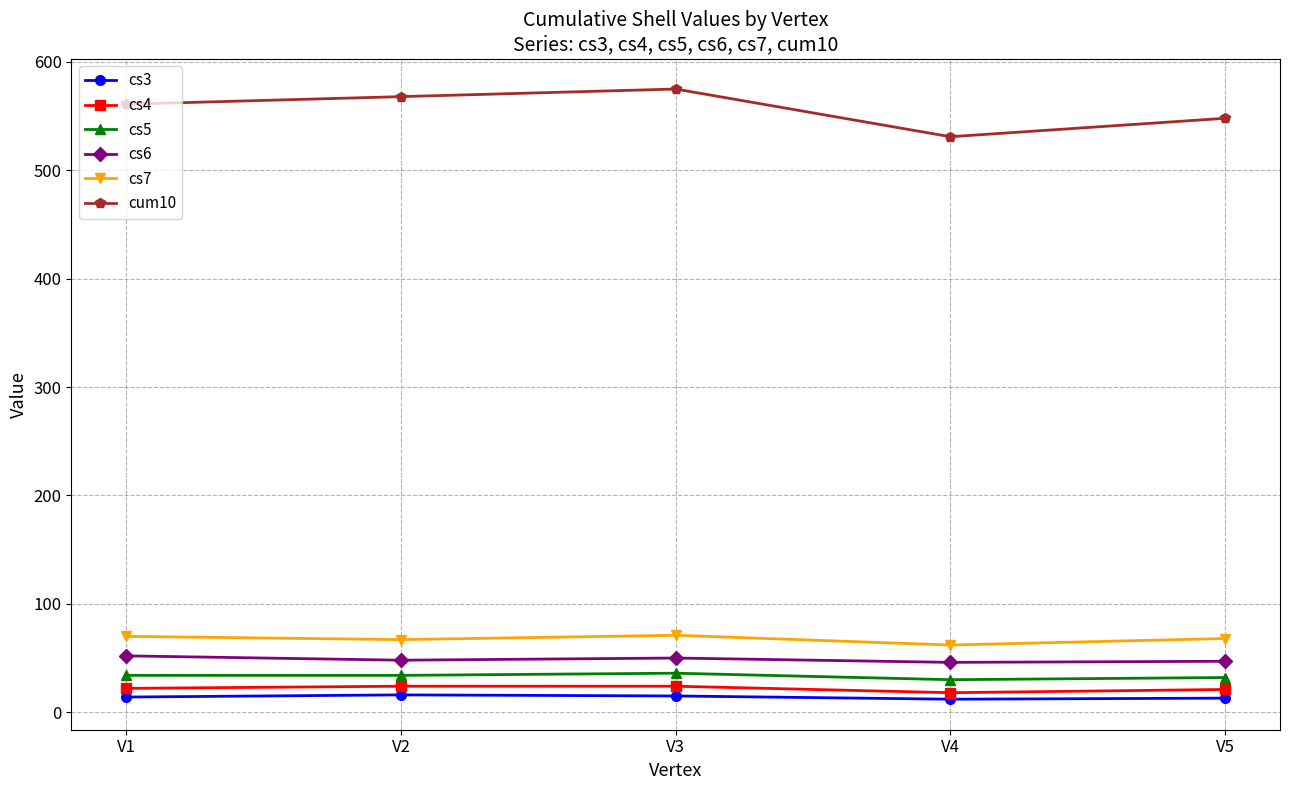

What is the spread (max minus min) of values at V2?

552